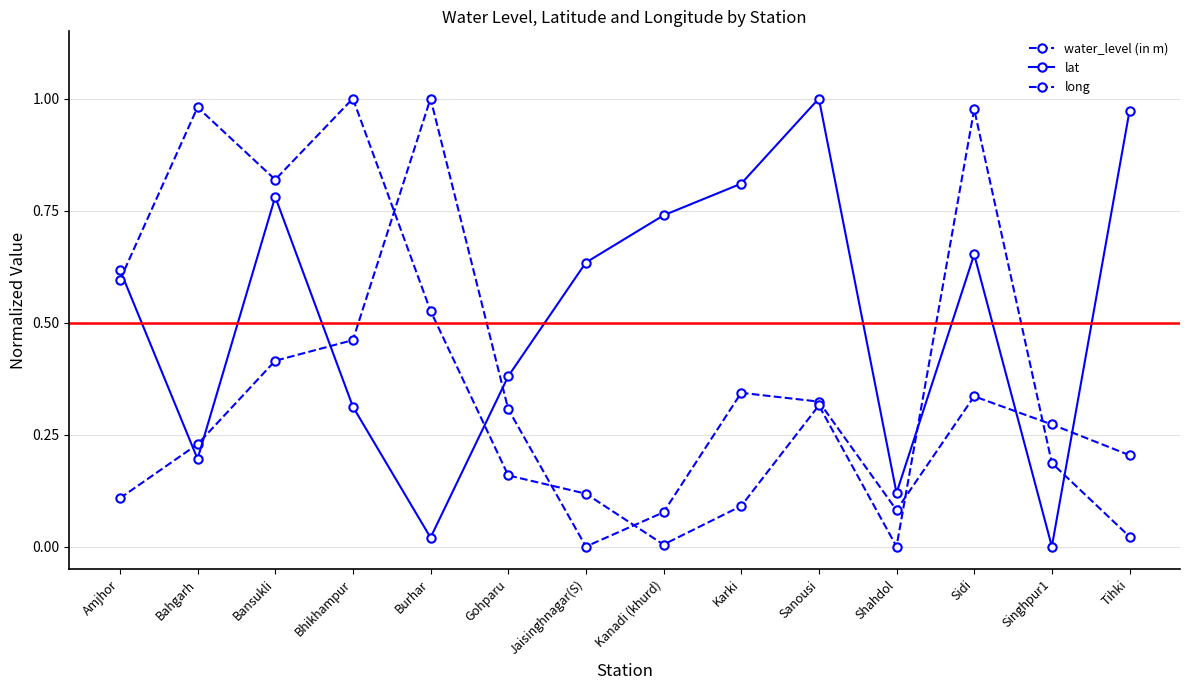

How many lines are shown in the chart?

3